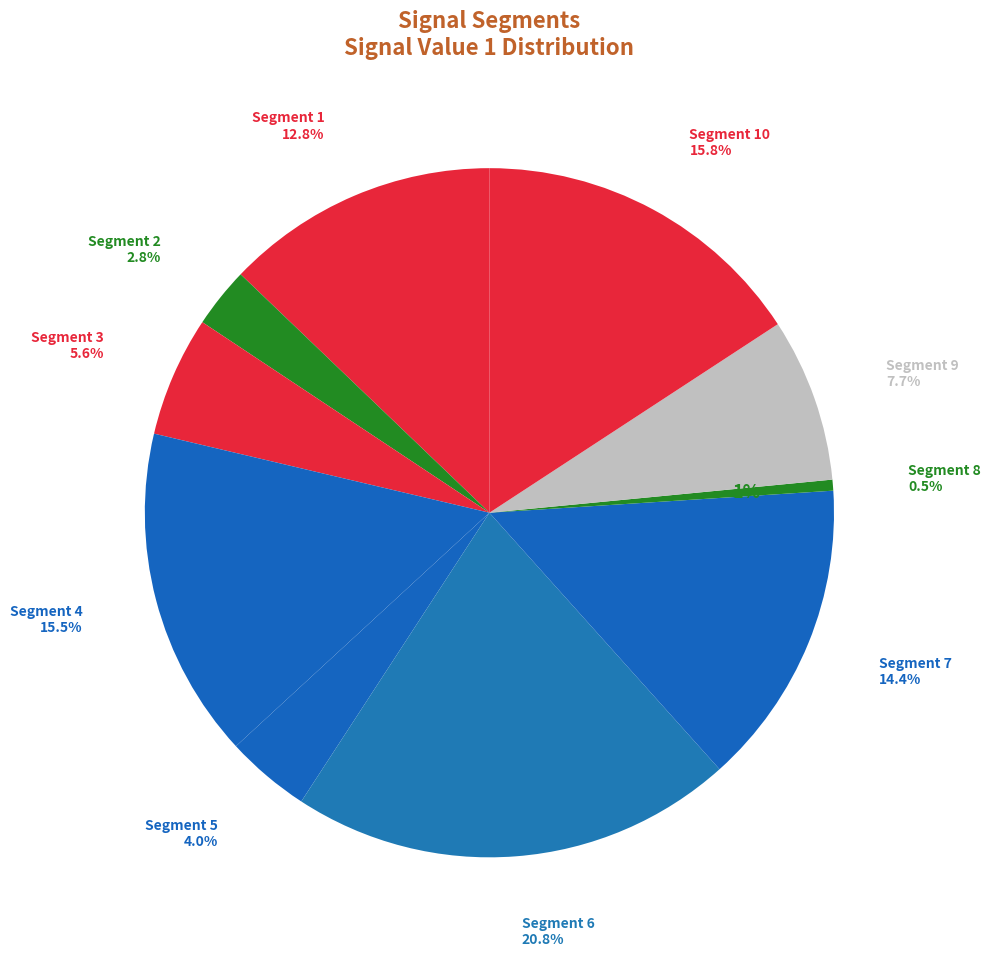

To the nearest percent, what portion does signal segment 8 represent?

1%